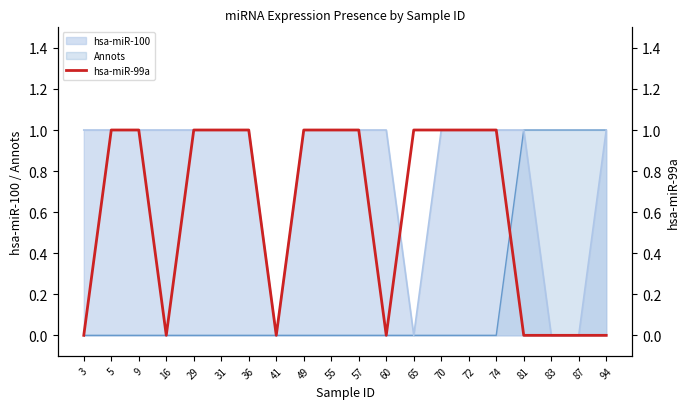

At which label is the value closest to 0?

3